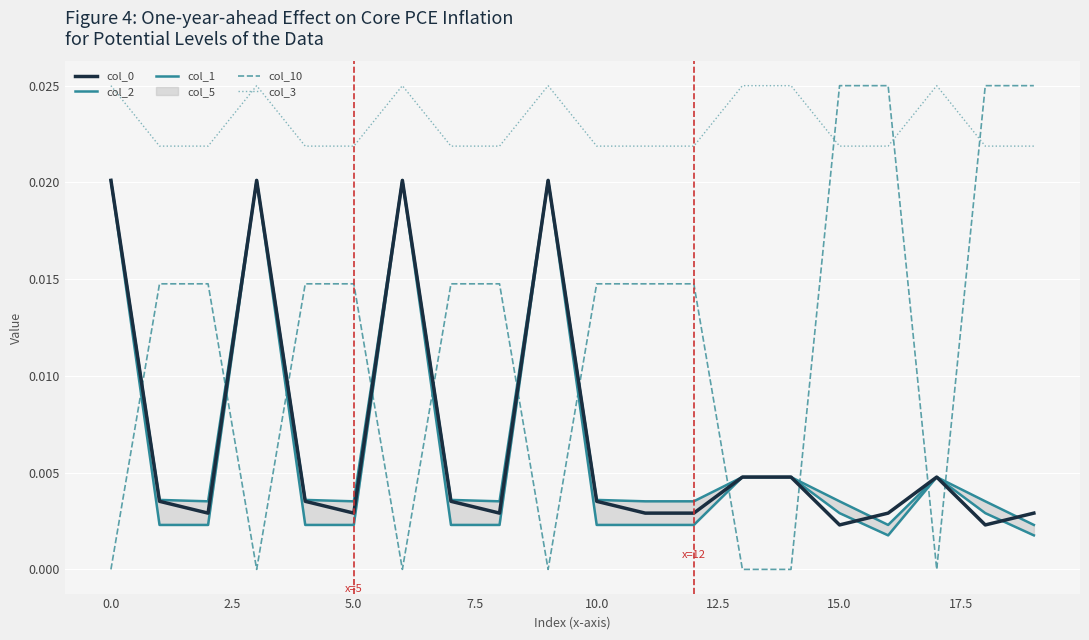

True or false: col_3 and col_0 cross at least once.

False